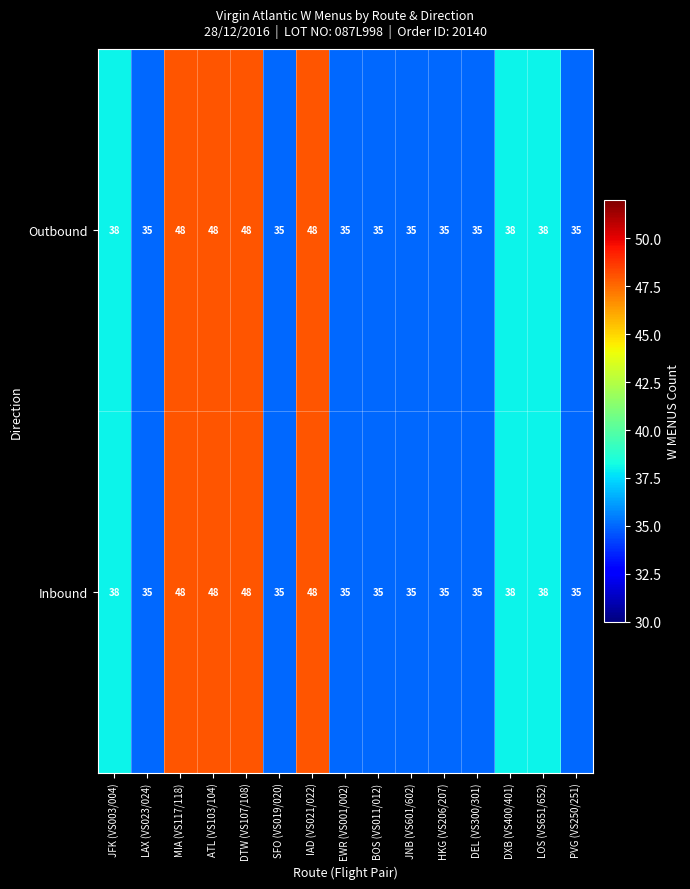

Is the value of Outbound at ATL (VS103/104) greater than the value of Inbound at HKG (VS206/207)?

Yes